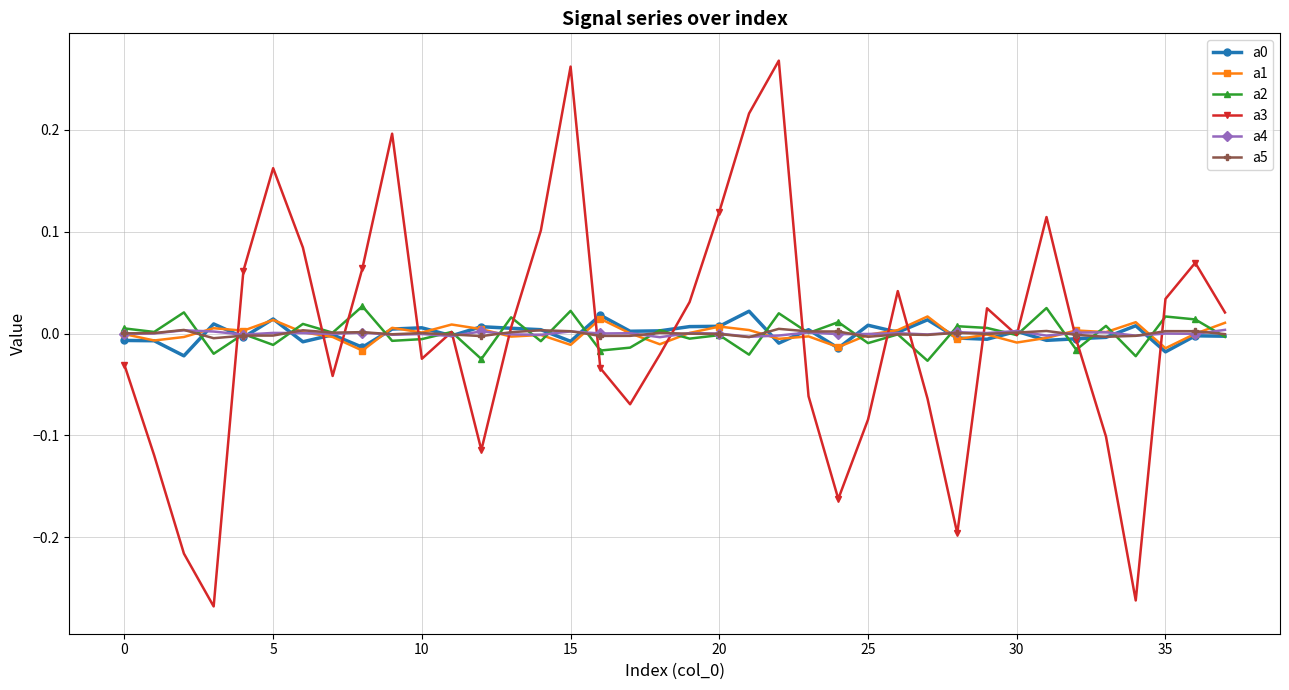

Which series has the widest spread of values?

a3